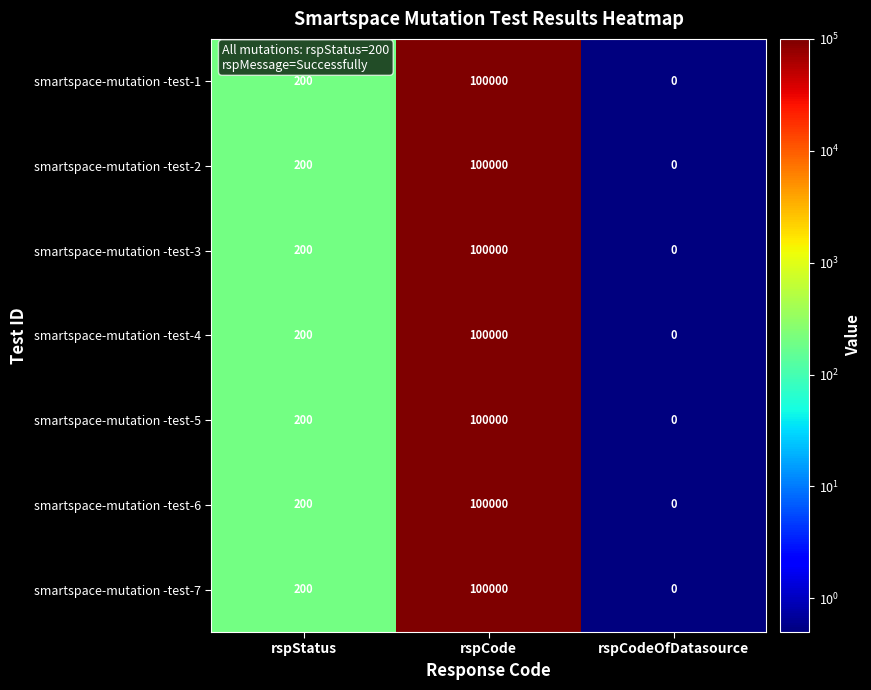

Reading right to left, transcribe all the data shown in this chart.

smartspace-mutation -test-1: rspCodeOfDatasource=0	rspCode=100000	rspStatus=200
smartspace-mutation -test-2: rspCodeOfDatasource=0	rspCode=100000	rspStatus=200
smartspace-mutation -test-3: rspCodeOfDatasource=0	rspCode=100000	rspStatus=200
smartspace-mutation -test-4: rspCodeOfDatasource=0	rspCode=100000	rspStatus=200
smartspace-mutation -test-5: rspCodeOfDatasource=0	rspCode=100000	rspStatus=200
smartspace-mutation -test-6: rspCodeOfDatasource=0	rspCode=100000	rspStatus=200
smartspace-mutation -test-7: rspCodeOfDatasource=0	rspCode=100000	rspStatus=200